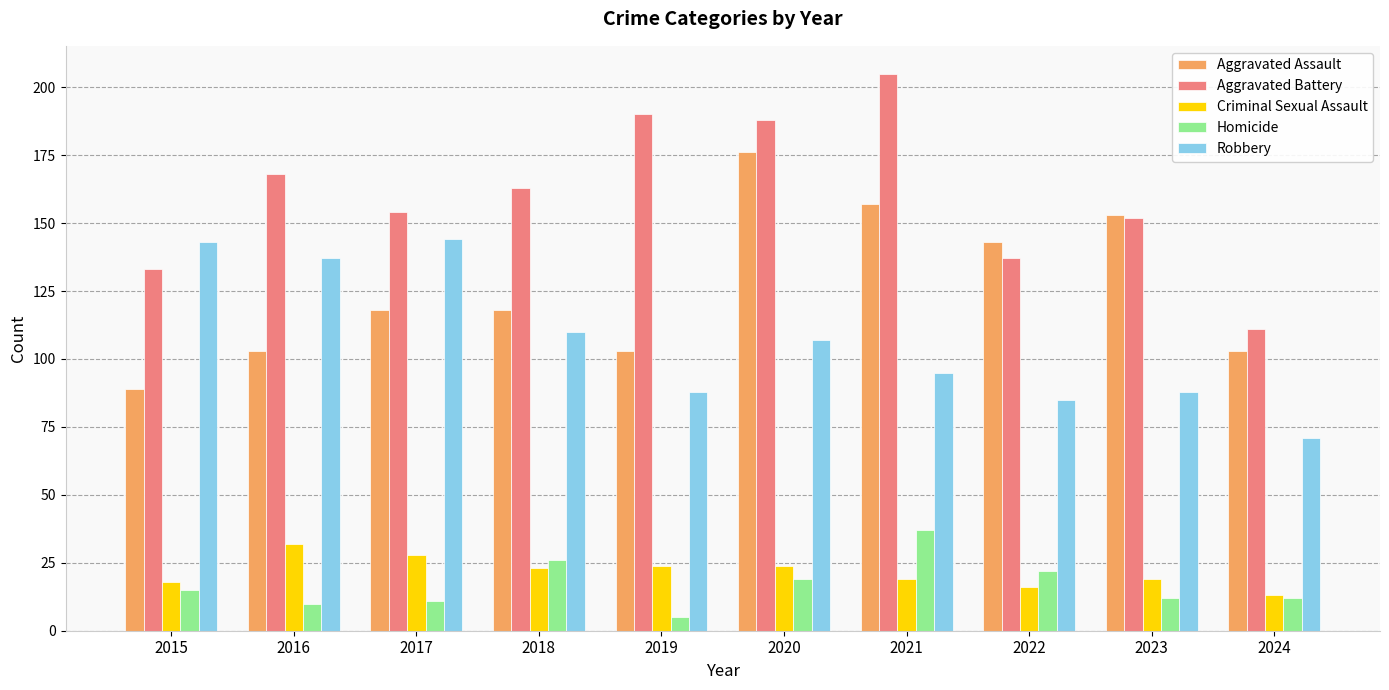

What are all the series names shown in the legend?

Aggravated Assault, Aggravated Battery, Criminal Sexual Assault, Homicide, Robbery